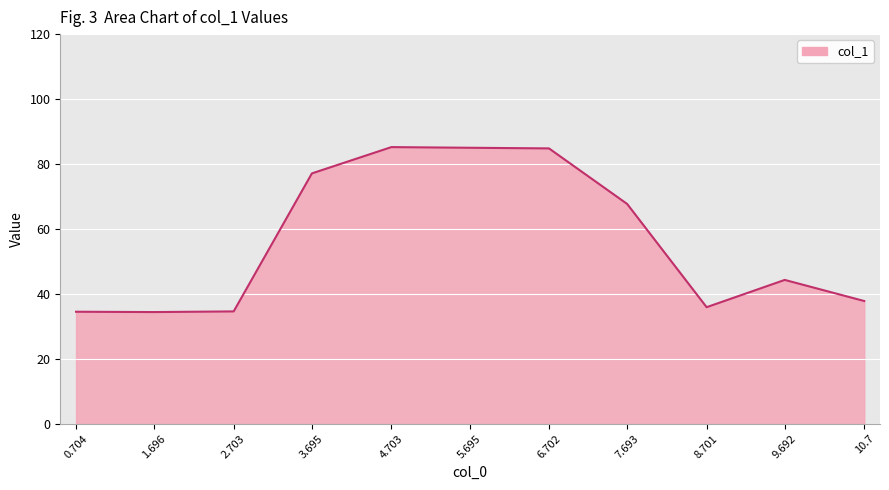

What is the smallest value displayed?

34.4